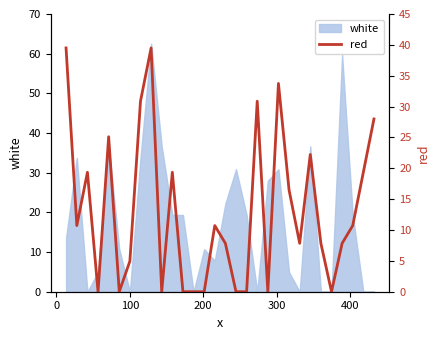

Reading left to right, extract all data points from this chart.

39.5	10.7	19.4	0.0	25.1	0.0	5.0	30.9	39.5	0.0	19.4	0.0	0.0	0.0	10.7	7.8	0.0	0.0	30.9	0.0	33.7	16.5	7.8	22.2	7.8	0.0	7.8	10.7	19.4	28.0